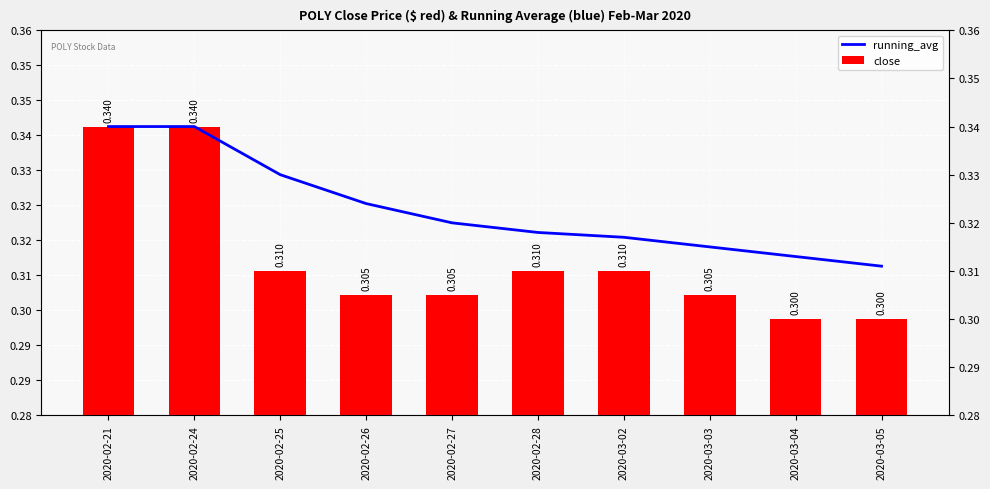

Rank the categories by running_avg value from lowest to highest.

2020-03-05, 2020-03-04, 2020-03-03, 2020-03-02, 2020-02-28, 2020-02-27, 2020-02-26, 2020-02-25, 2020-02-21, 2020-02-24